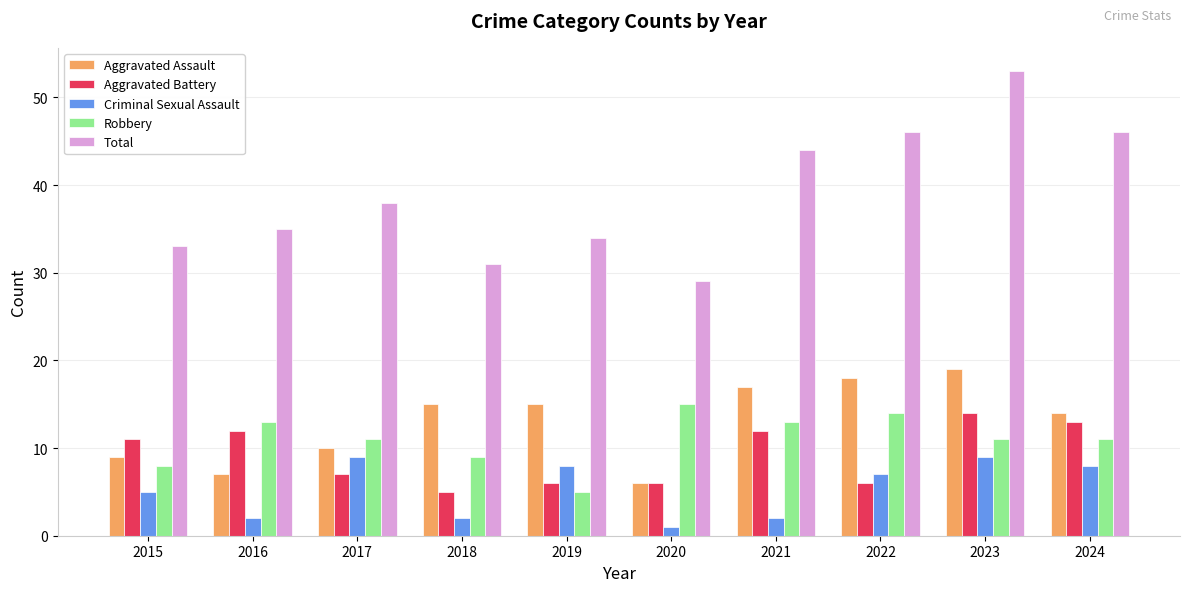

How many series are shown in this chart?

5